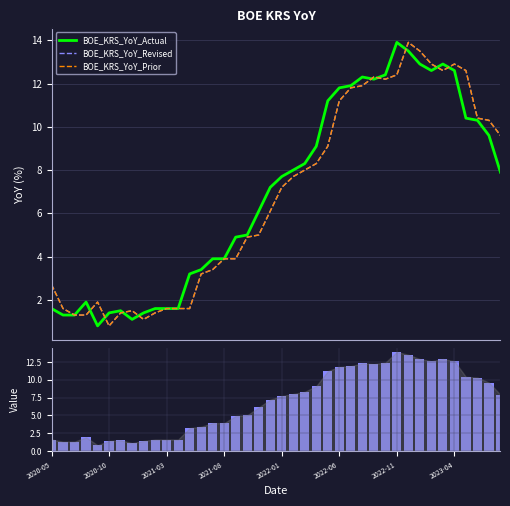

What is the total value across all series at 11?

6.4